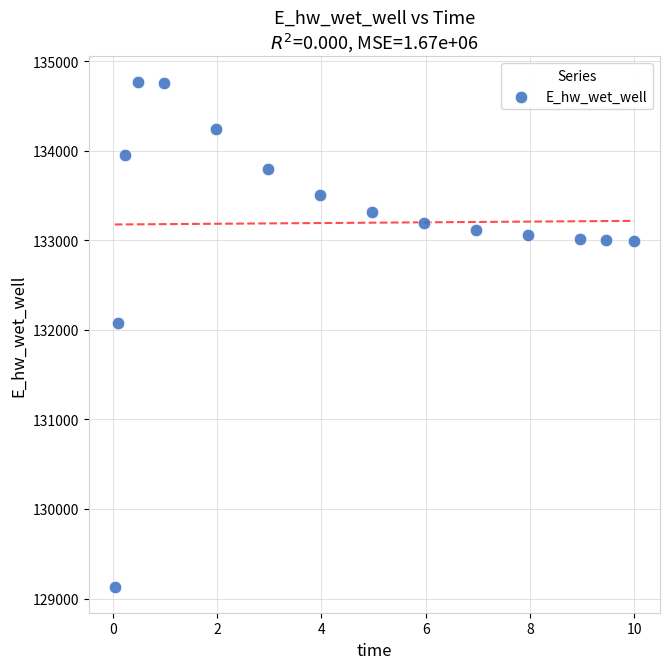

What is the range of Y values (max minus min)?

5647.7